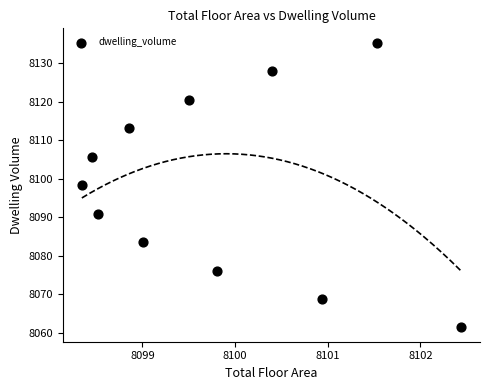

What is the average Y value?

8098.4